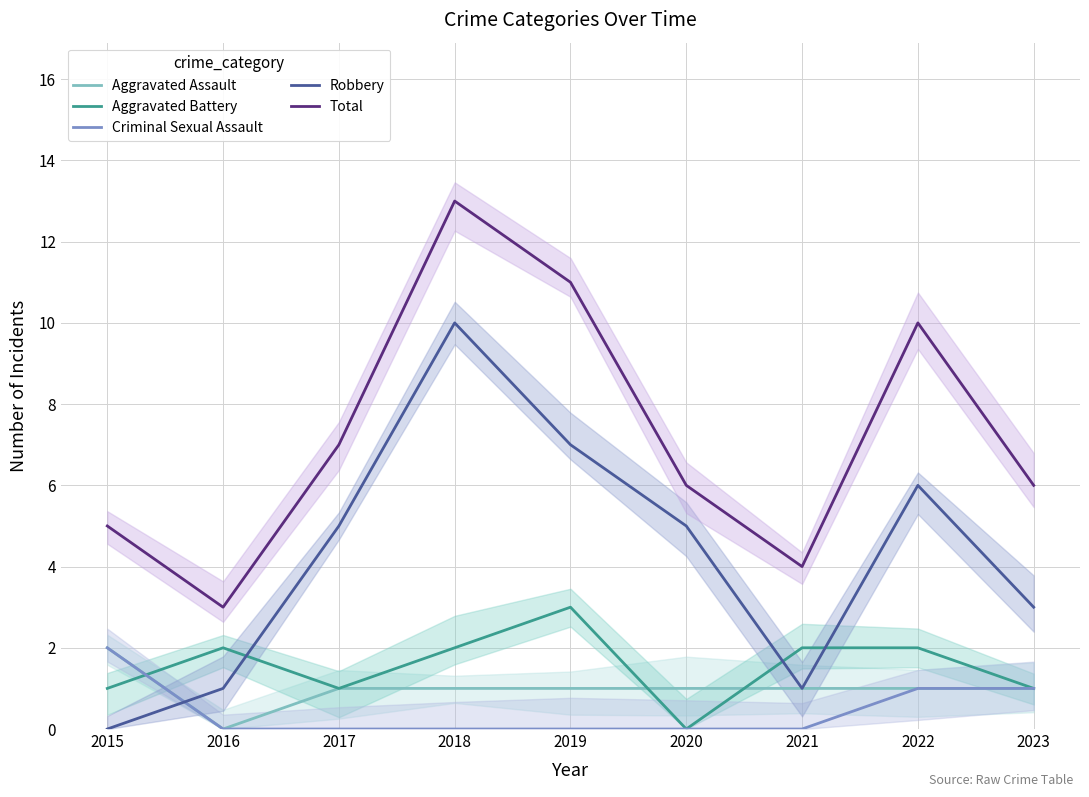

In Robbery, how many points are higher than both neighbors (excluding endpoints)?

2